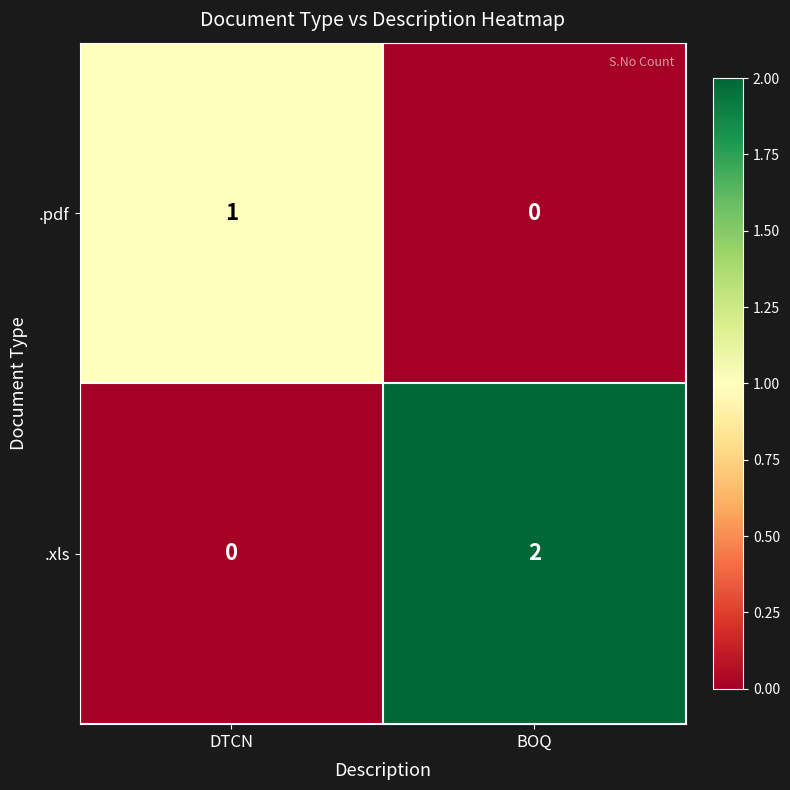

Which series changed the most between DTCN and BOQ?

.xls